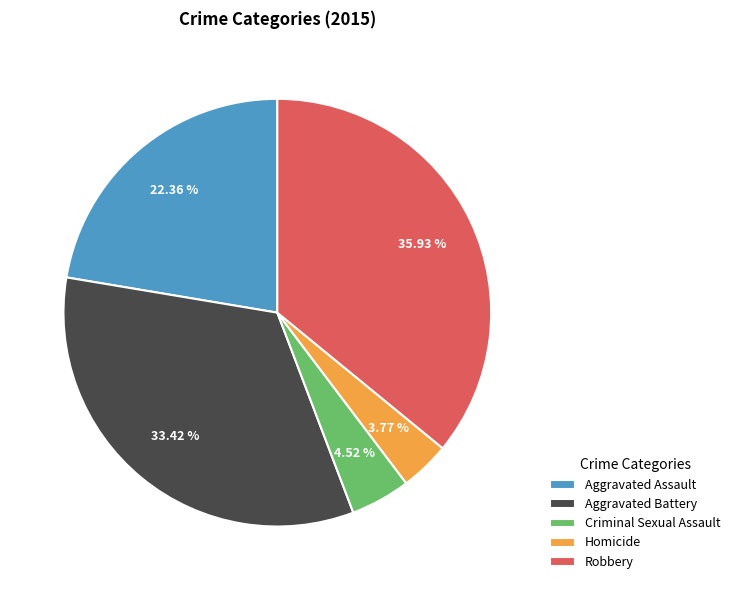

Rank the categories by value from highest to lowest.

Robbery, Aggravated Battery, Aggravated Assault, Criminal Sexual Assault, Homicide